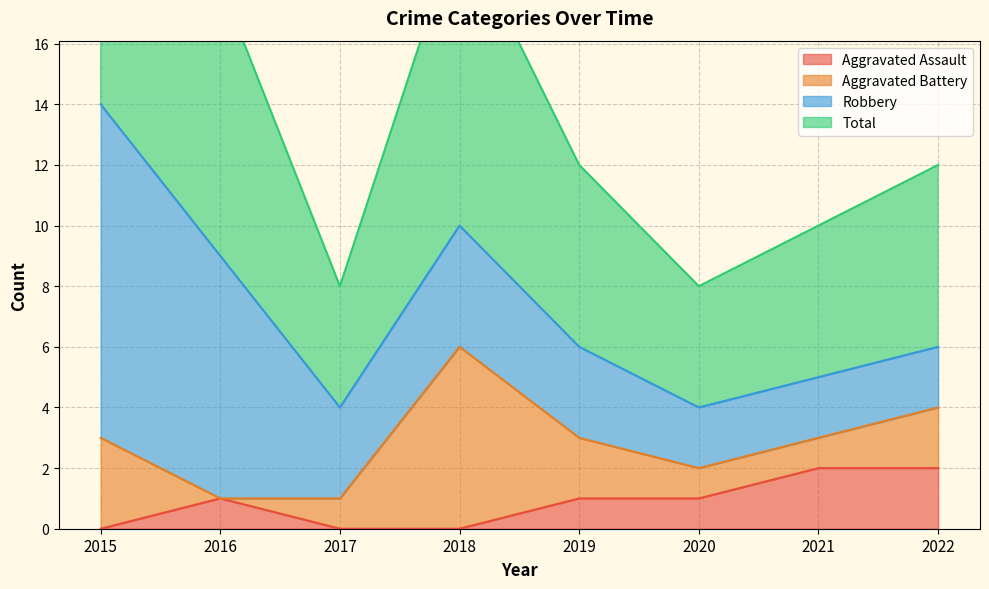

True or false: Aggravated Assault has a value of 2 at 2016.

False